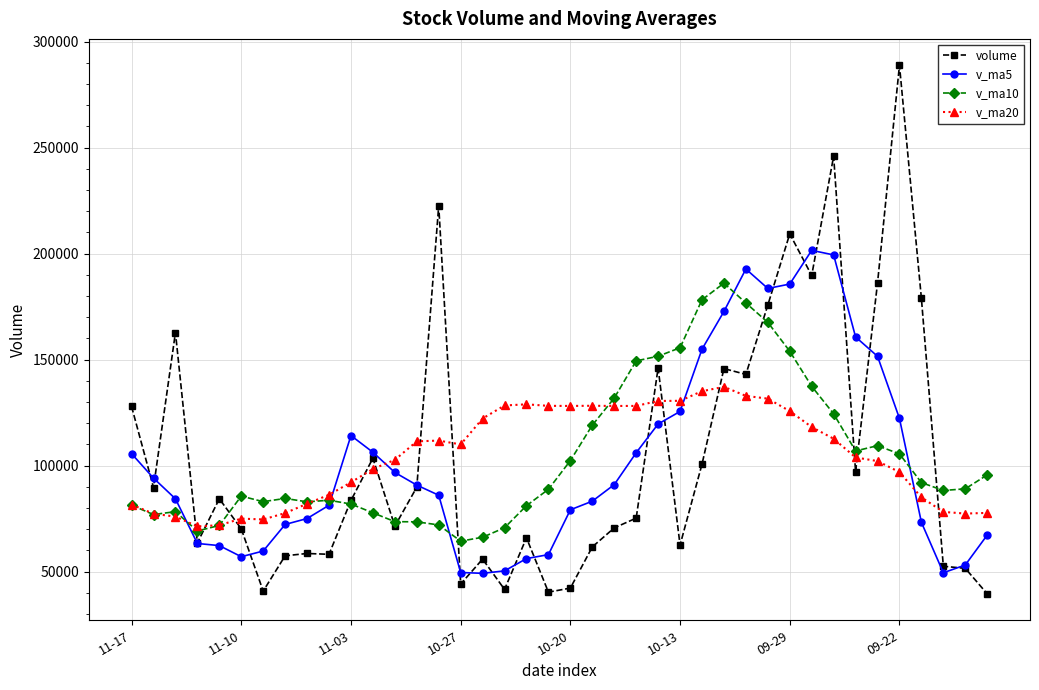

Which series has the widest spread of values?

volume